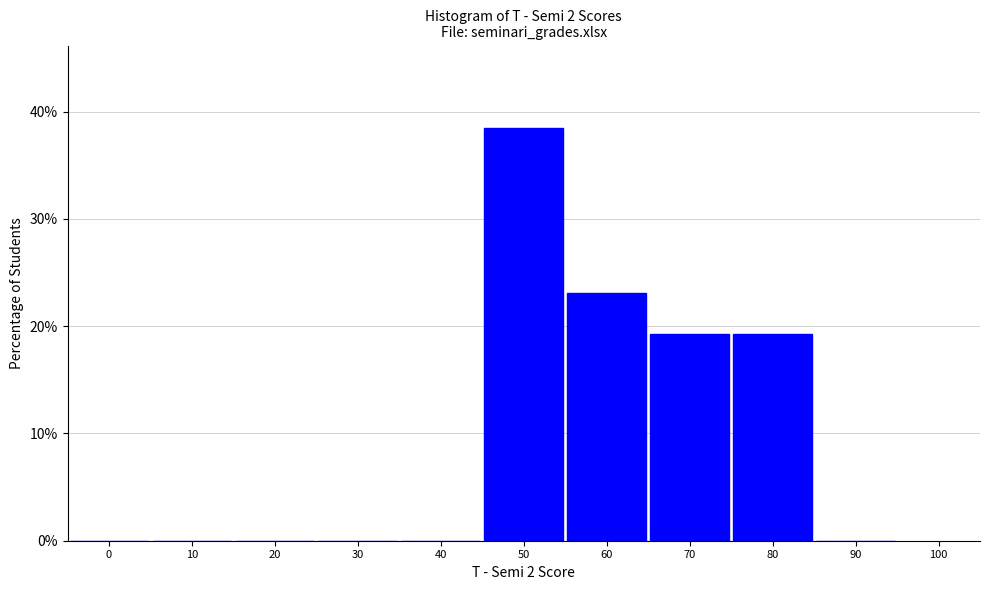

Reading left to right, what are all the values shown in this chart?

0=0.0	10=0.0	20=0.0	30=0.0	40=0.0	50=38.5	60=23.1	70=19.2	80=19.2	90=0.0